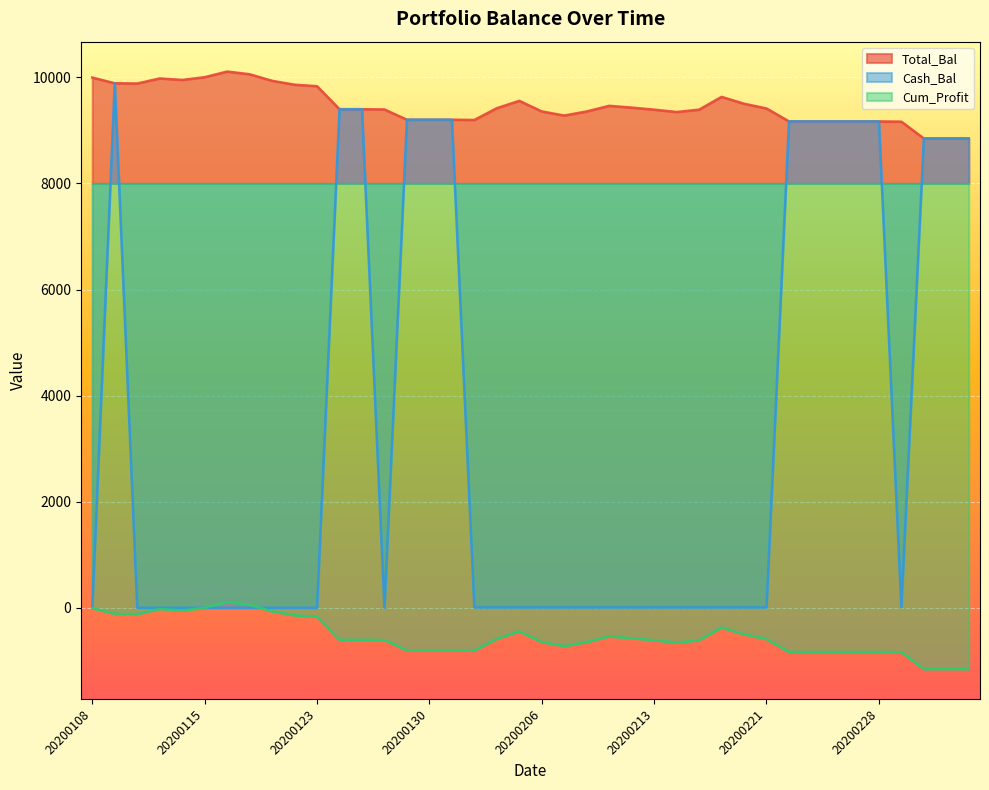

Which series changed the most between 20200115 and 20200124?

Cash_Bal